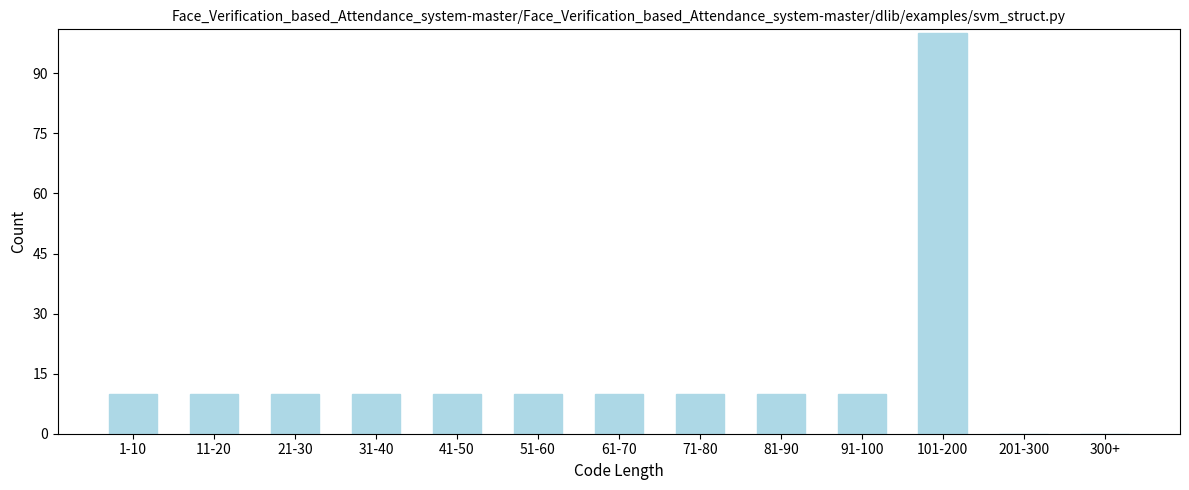

Reading left to right, extract all data points from this chart.

1-10=10	11-20=10	21-30=10	31-40=10	41-50=10	51-60=10	61-70=10	71-80=10	81-90=10	91-100=10	101-200=100	201-300=0	300+=0